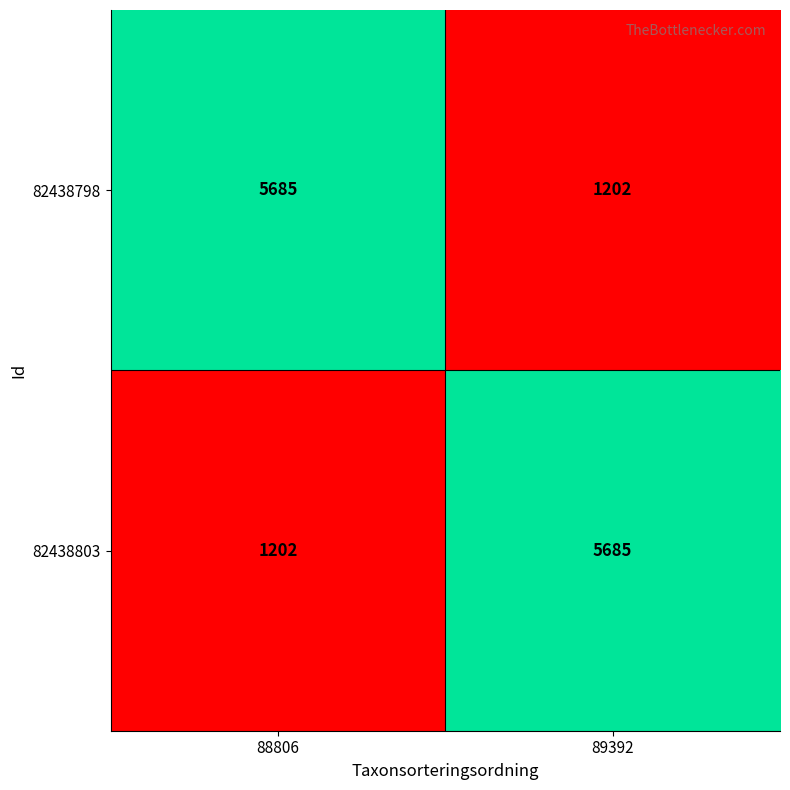

What is the greatest value displayed?

5685